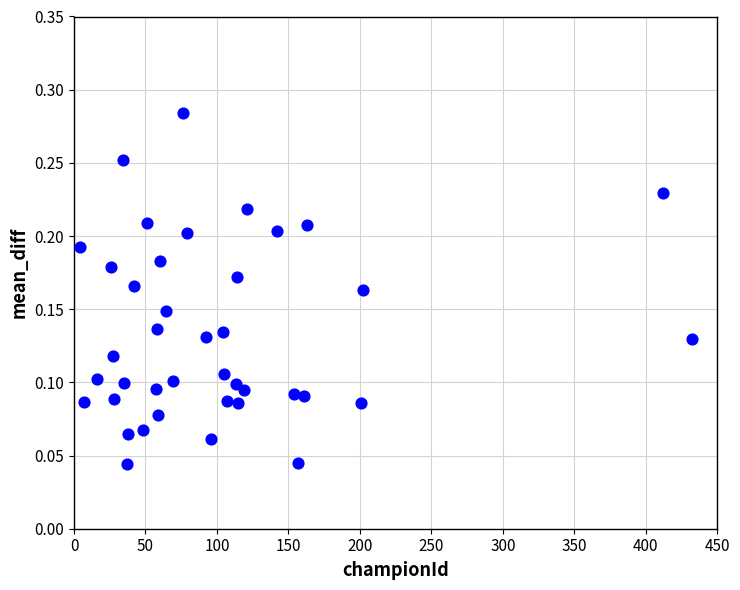

What is the range of X values (max minus min)?

428.0